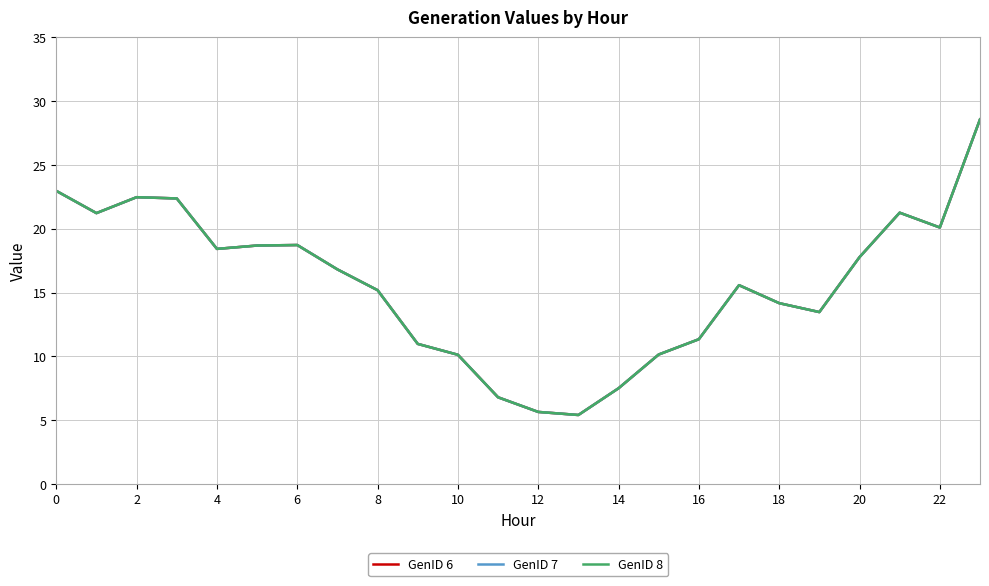

Which label corresponds to the smallest value in the chart?

13